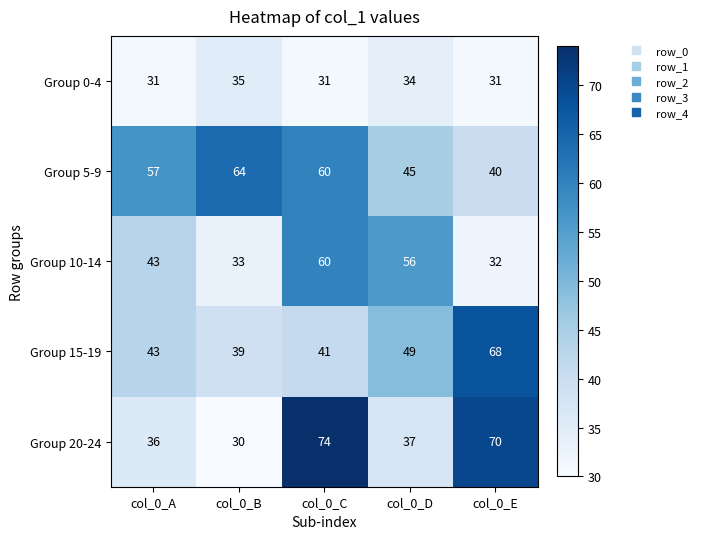

At which category is the sum across all series the highest?

col_0_C